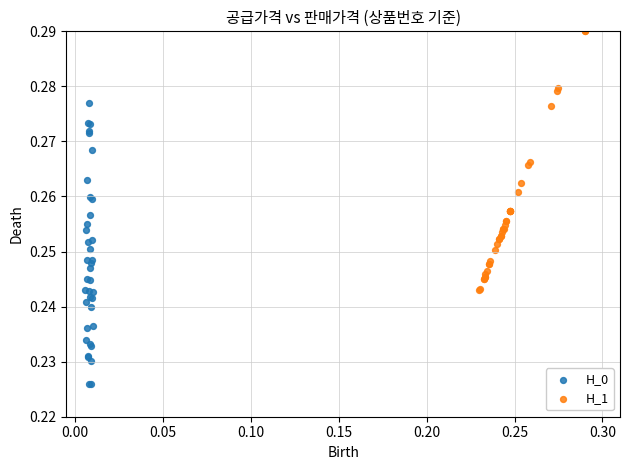

Which series reaches the maximum Y coordinate?

H_1